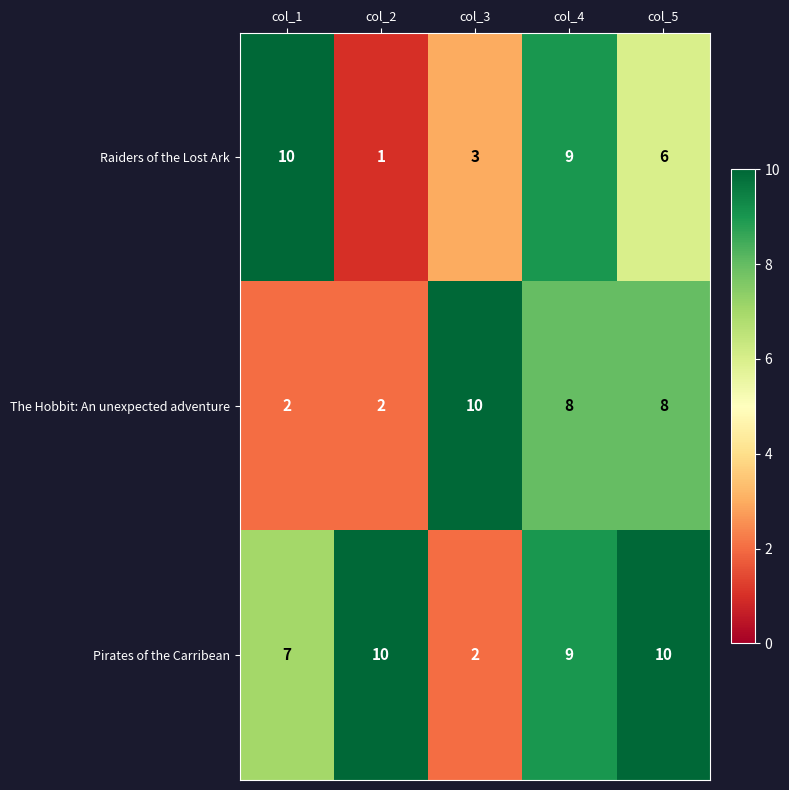

Which category has the highest value in the Raiders of the Lost Ark series?

col_1